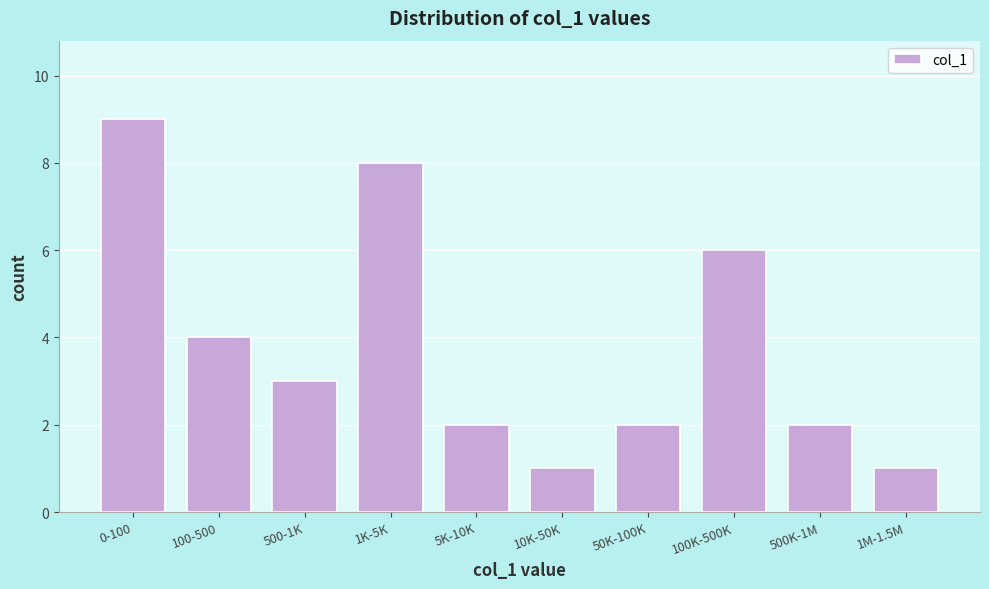

Reading left to right, transcribe all the data shown in this chart.

9	4	3	8	2	1	2	6	2	1